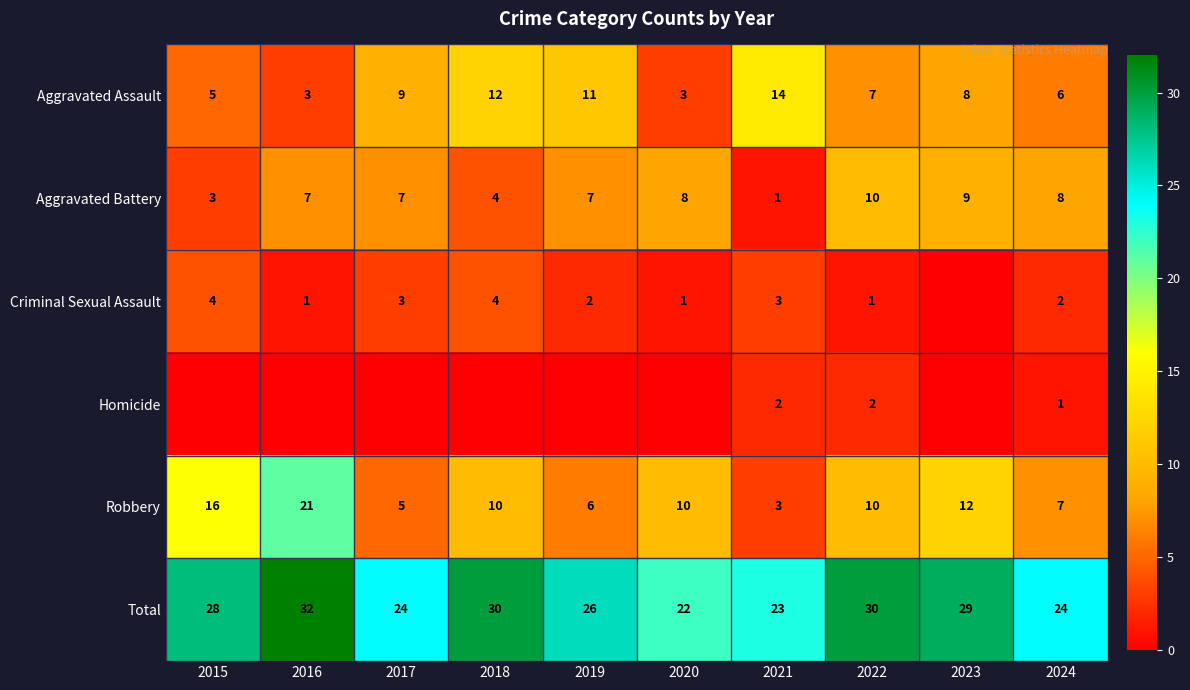

How many categories are shown in the chart?

10